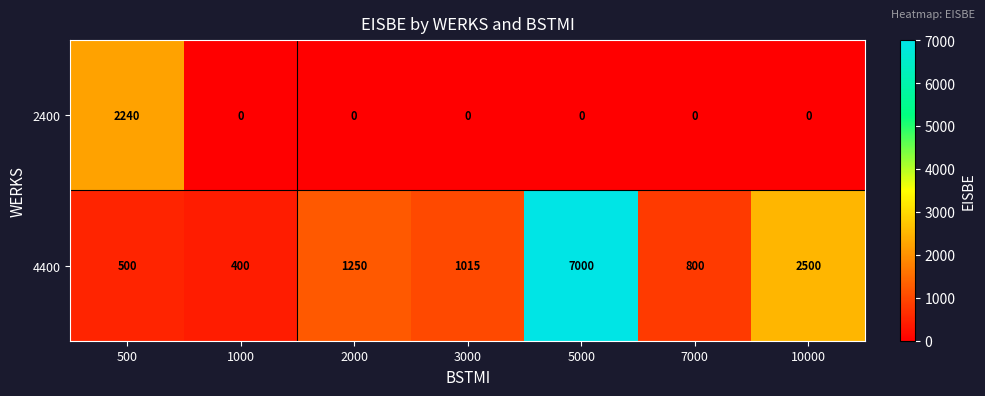

True or false: 2400 has a value of 0 at 3000.

True